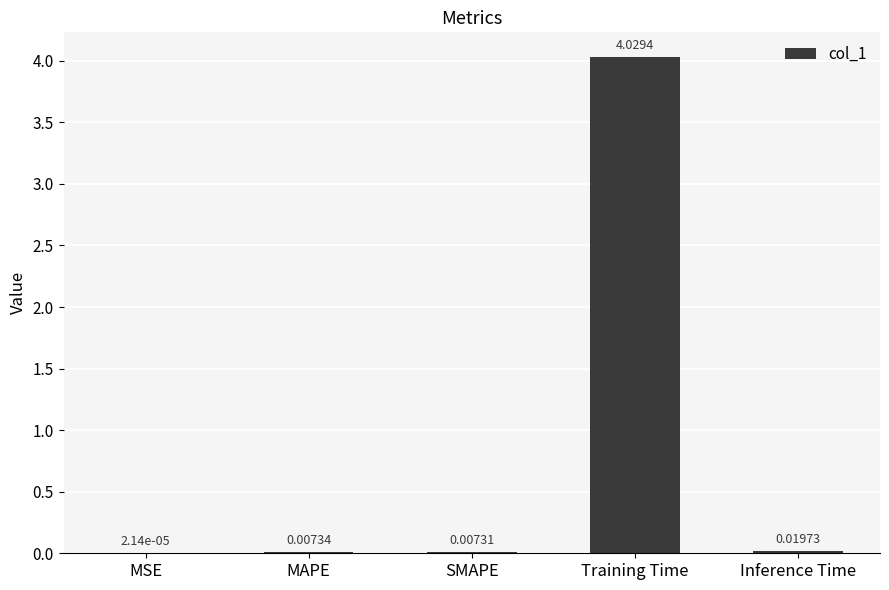

The chart shows a value of 2.2 at Training Time. True or false?

False